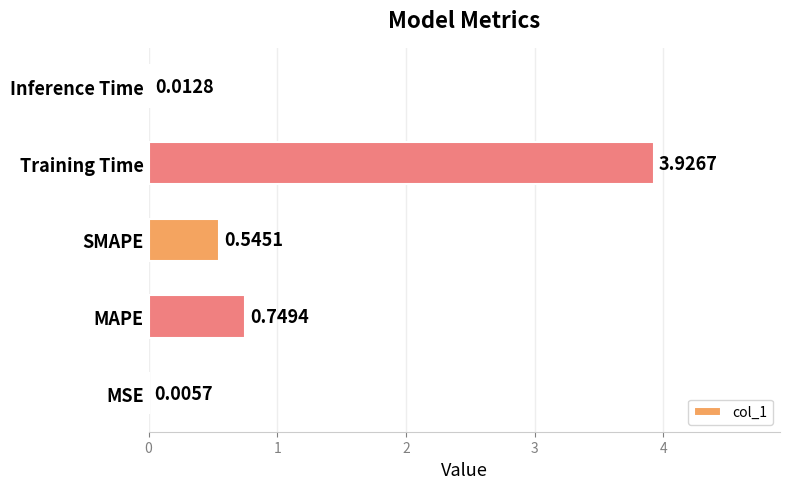

Which category has the highest value across all series?

Training Time